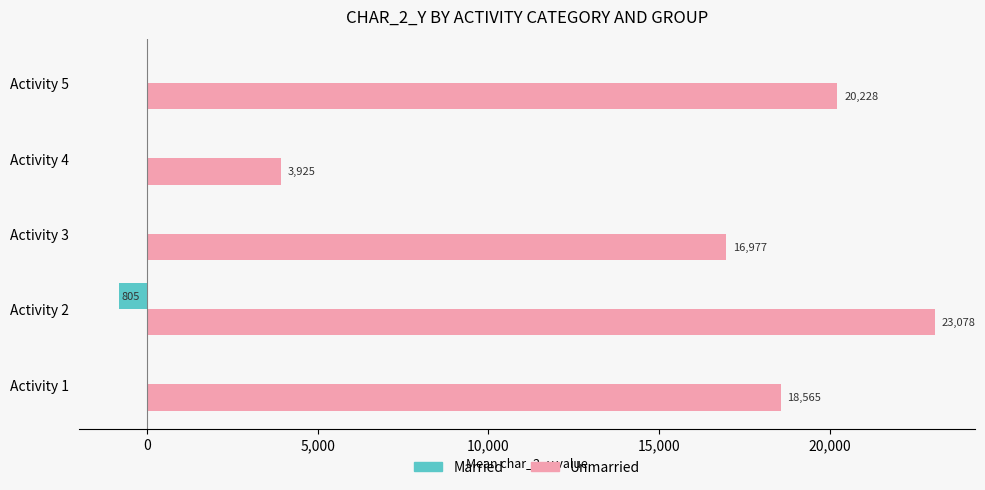

What is the sum of all Married values?

-805.0